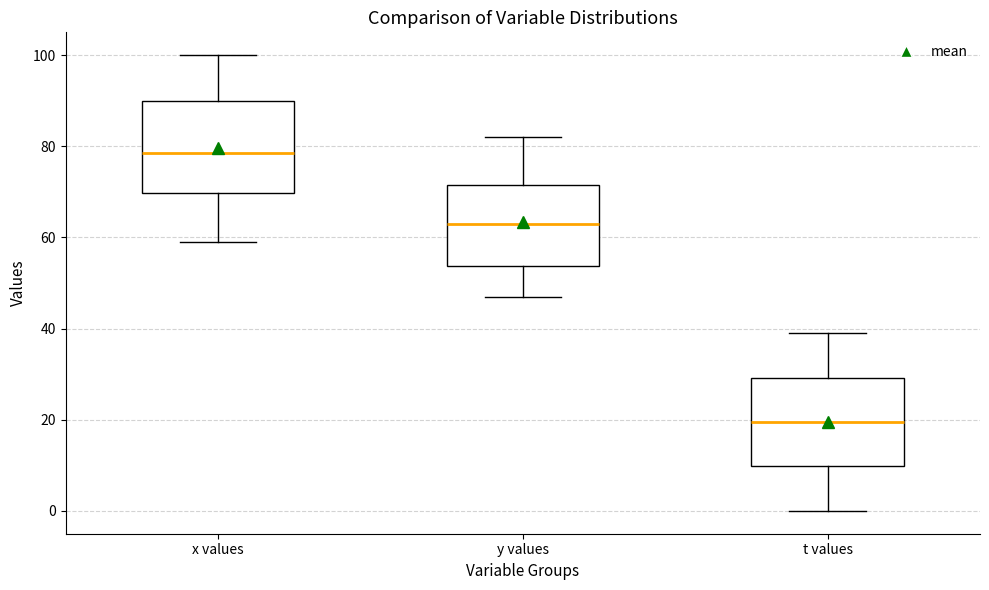

Which box has the lowest median line?

t values